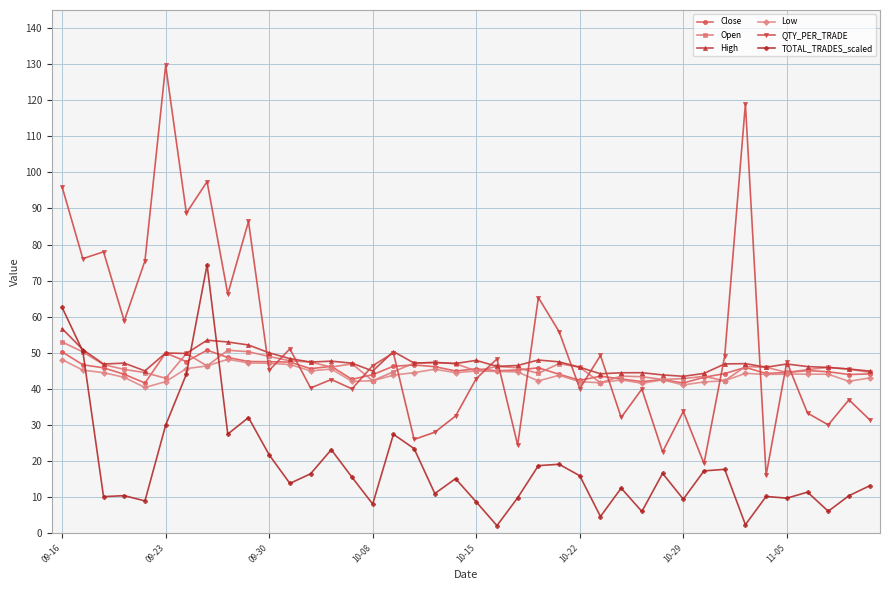

True or false: QTY_PER_TRADE and Low intersect in this chart.

True